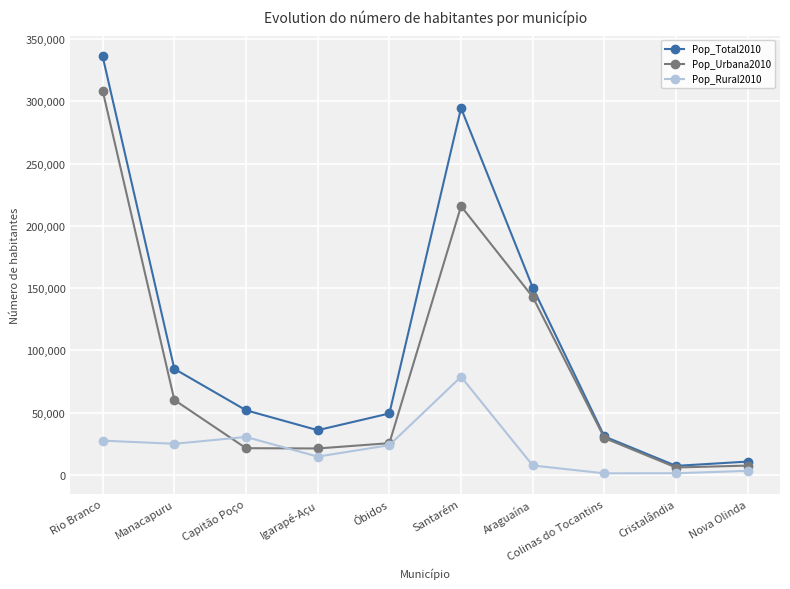

List the series in order of their peak value, highest first.

Pop_Total2010, Pop_Urbana2010, Pop_Rural2010